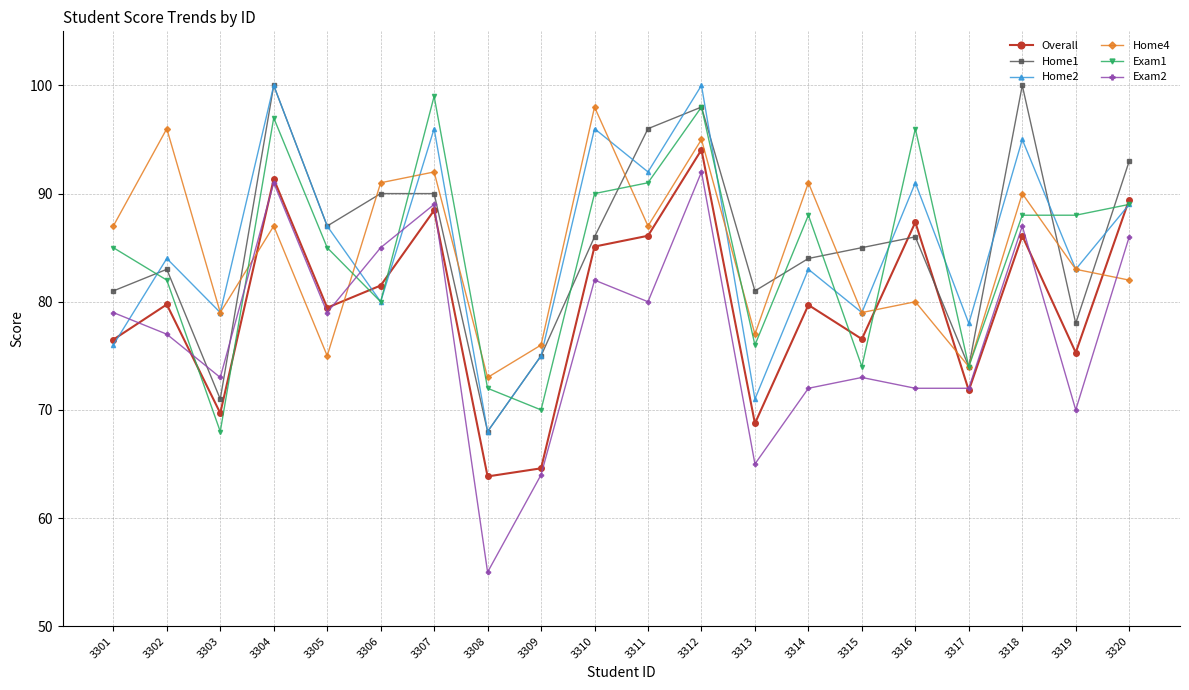

What is the maximum value for Exam2?

92.0